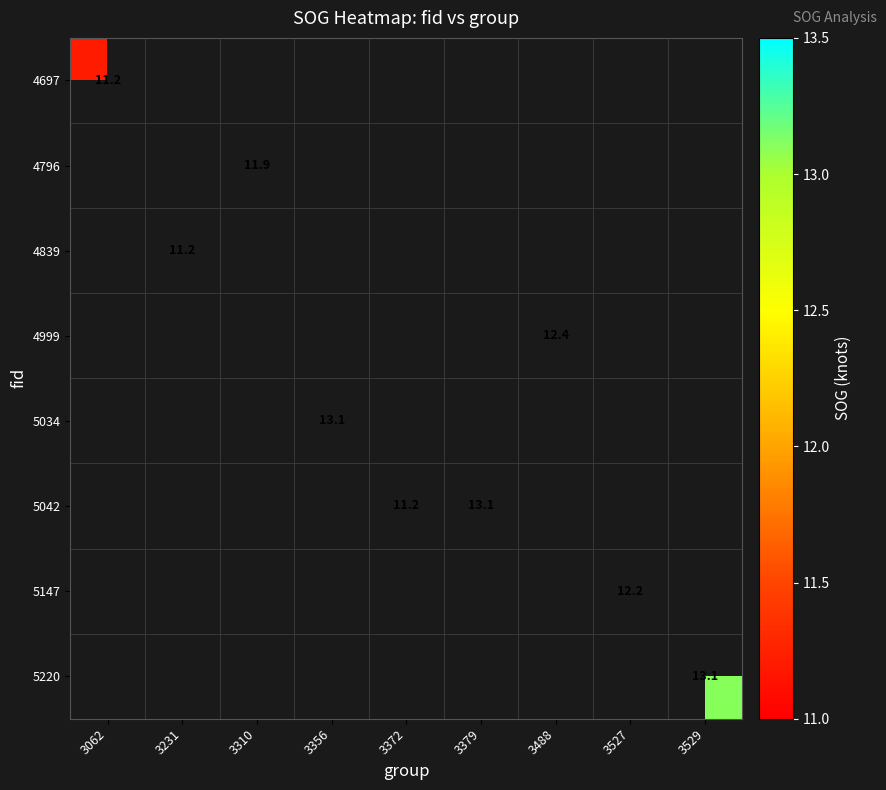

Which has a higher value, 3231 or 3529?

3529